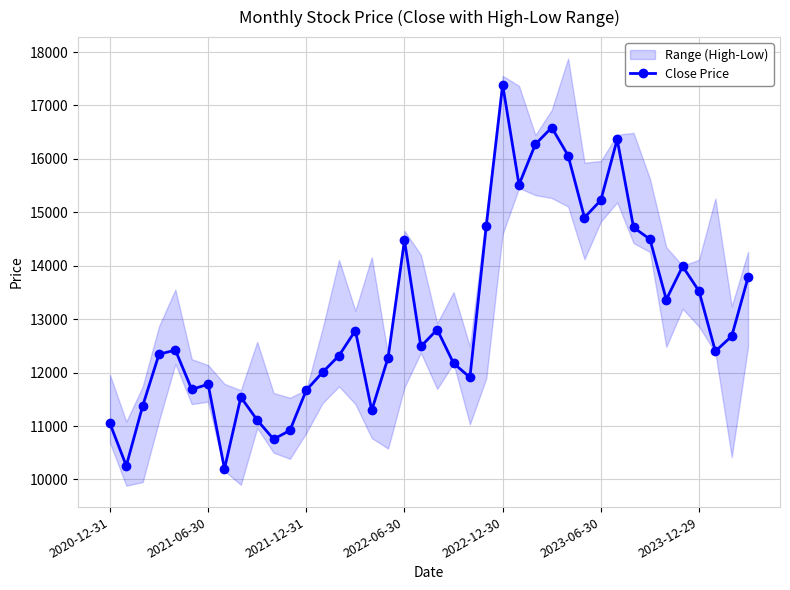

How many interior local peaks (higher than both neighbors) does the data have?

10